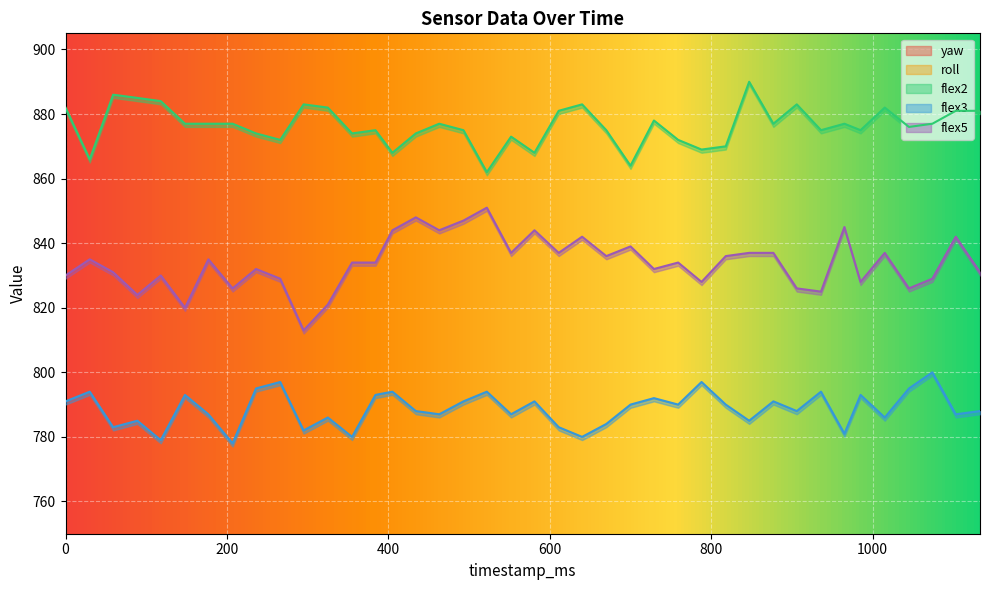

At which category does yaw reach its first local valley?

581